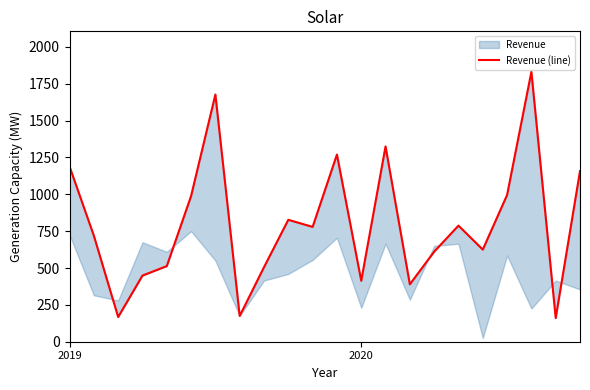

What is the ratio of the value at 19 to the value at 7?

10.5